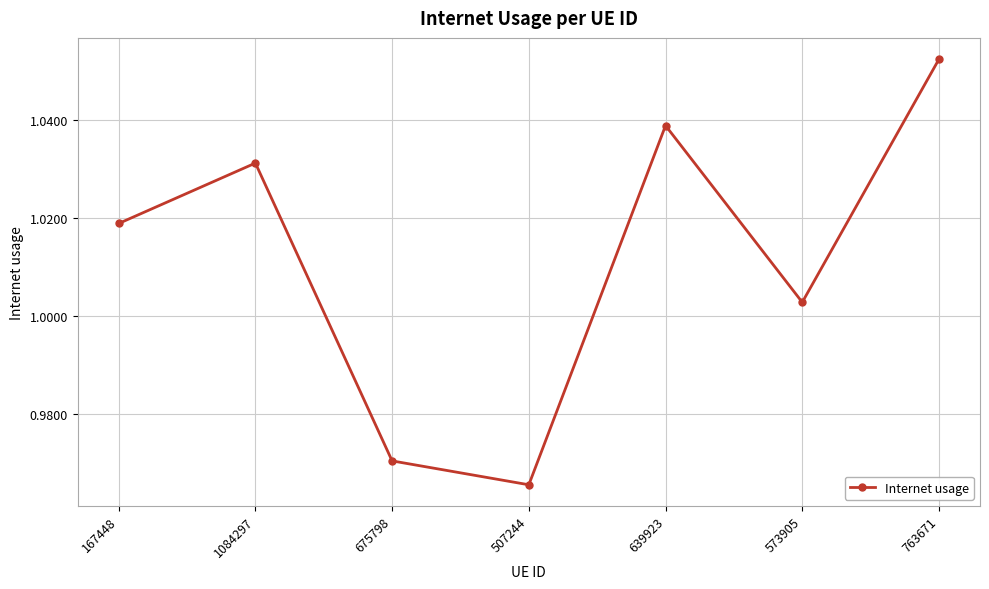

Rank the categories by value from highest to lowest.

763671, 639923, 1084297, 167448, 573905, 675798, 507244